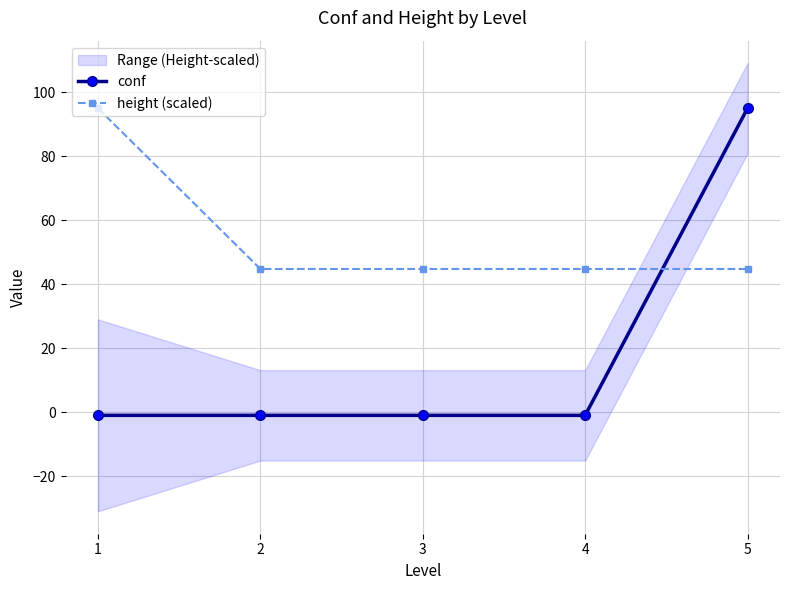

Which series has the widest spread of values?

conf